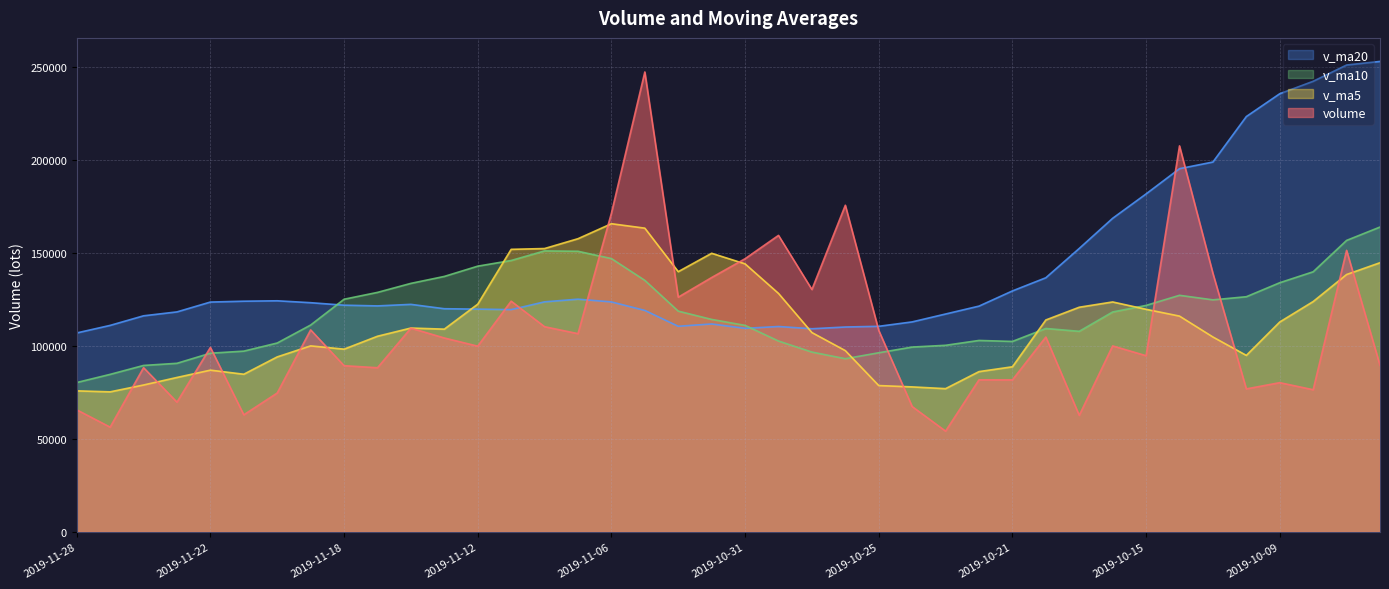

Which has a higher value, 2019-11-04 or 2019-11-22?

2019-11-04